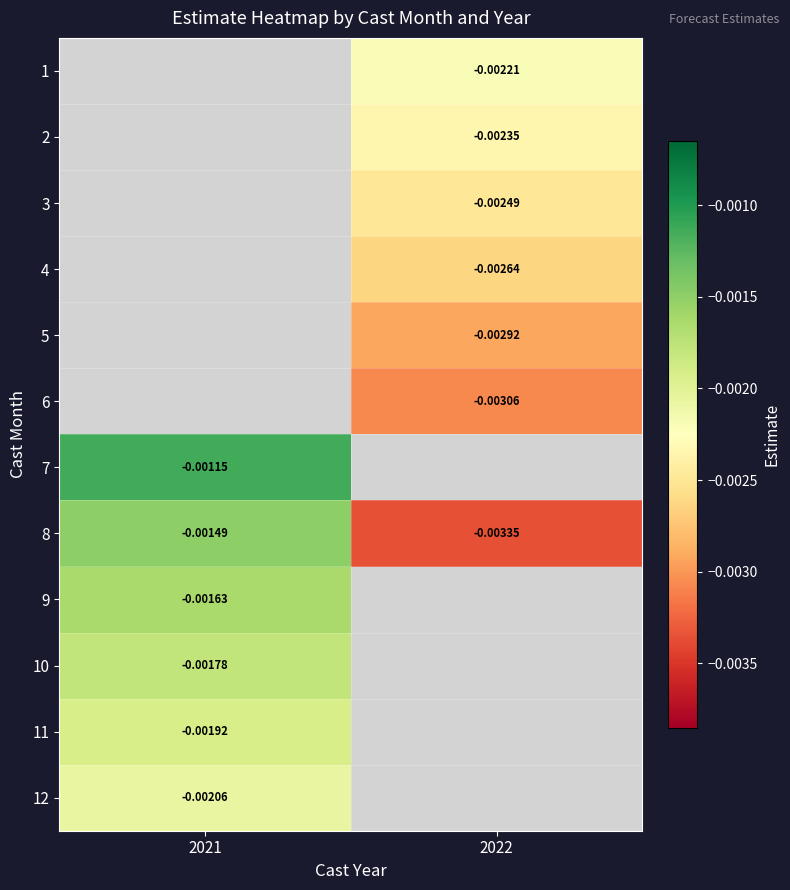

How many categories are shown in the chart?

2